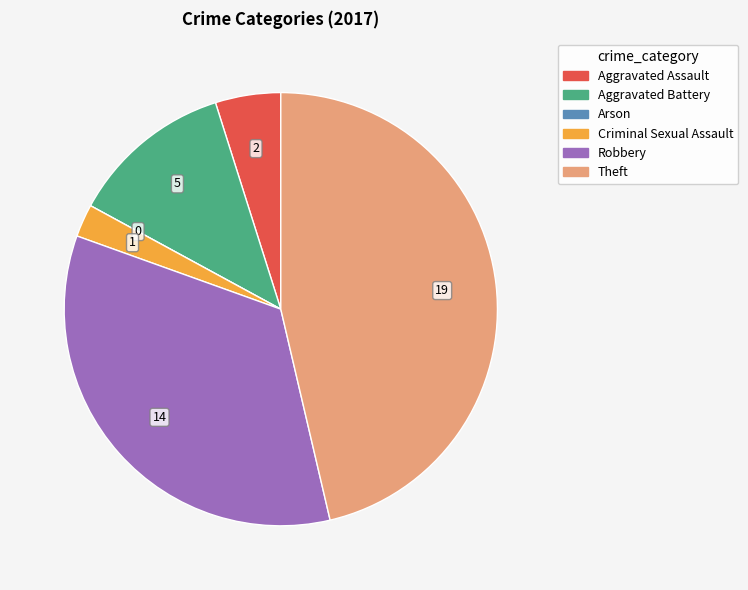

Does any single category account for the majority?

No